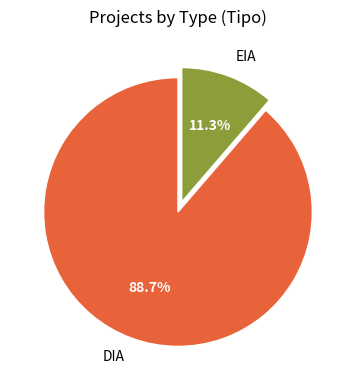

Does DIA account for over 50% of the chart?

Yes